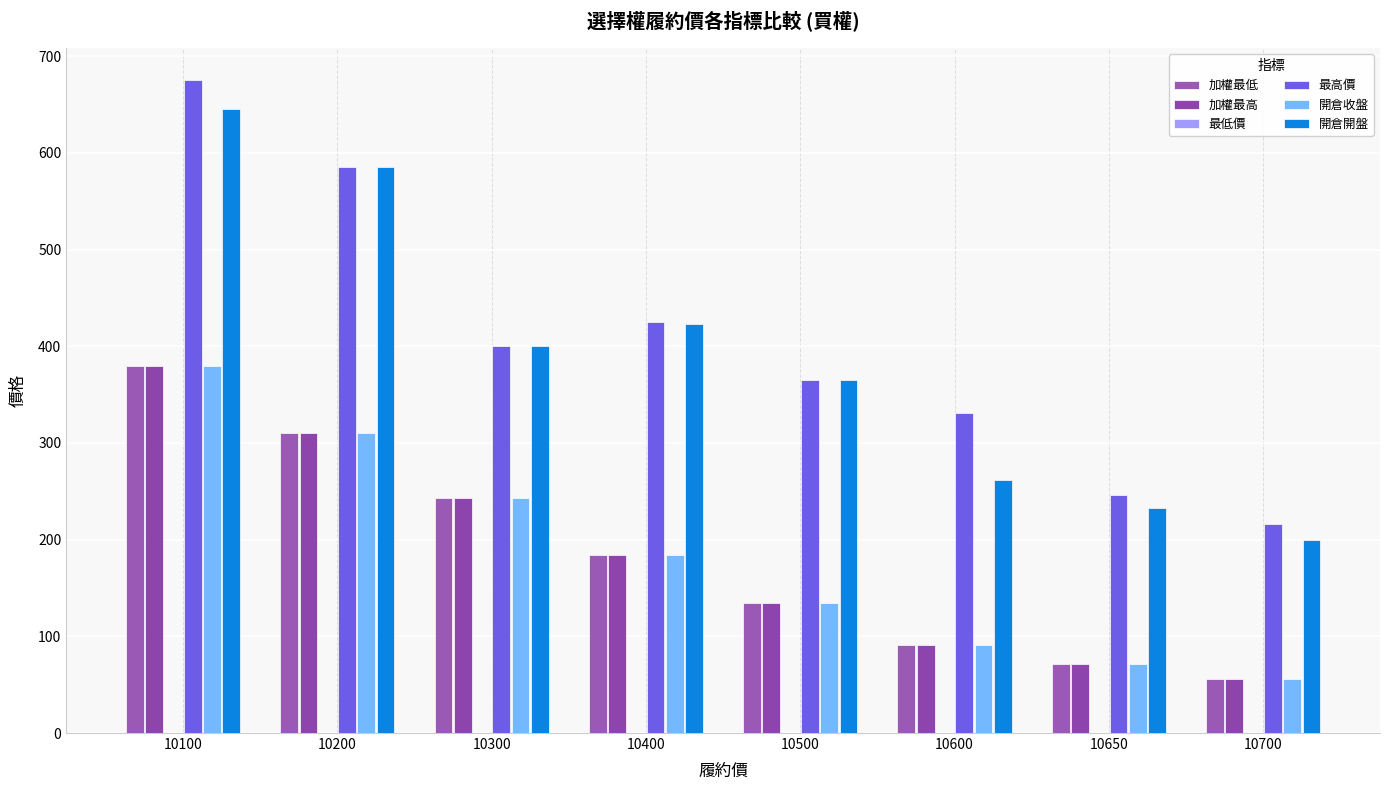

The 加權最低 series shows 134.0 at 10500. True or false?

True